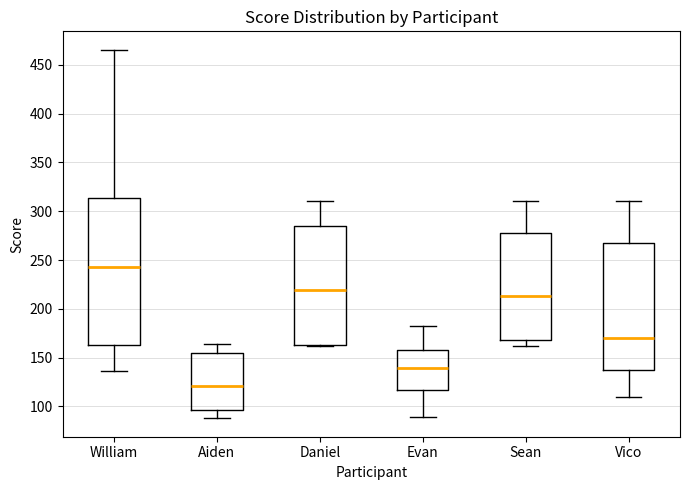

Where is the upper edge of the box for Daniel on the y-axis? The values are not printed on the chart, so give them approximately, as read against the axis.

285